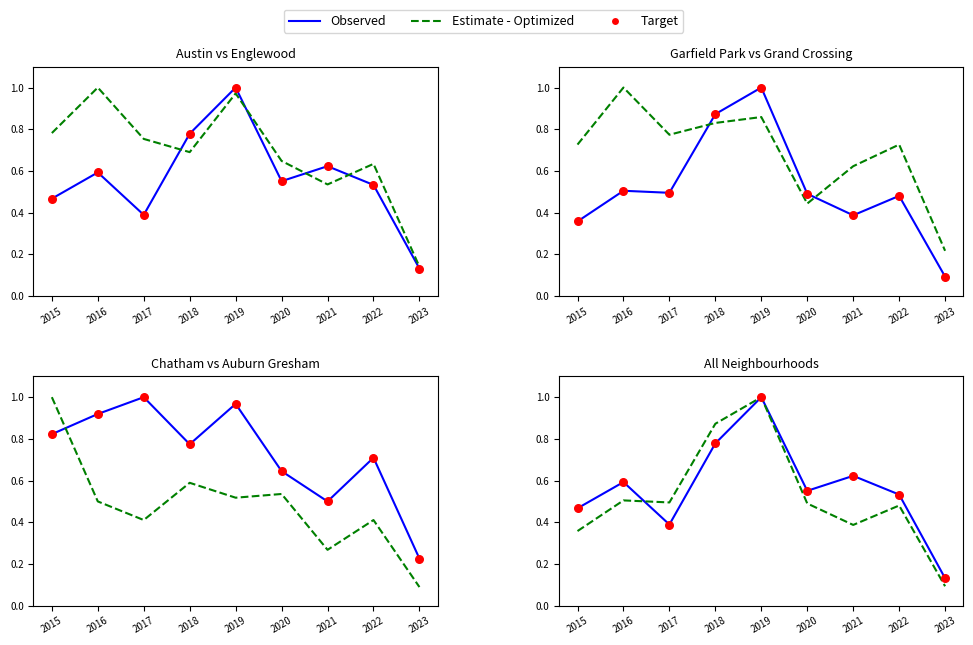

At which category is the sum across all series the highest?

2019